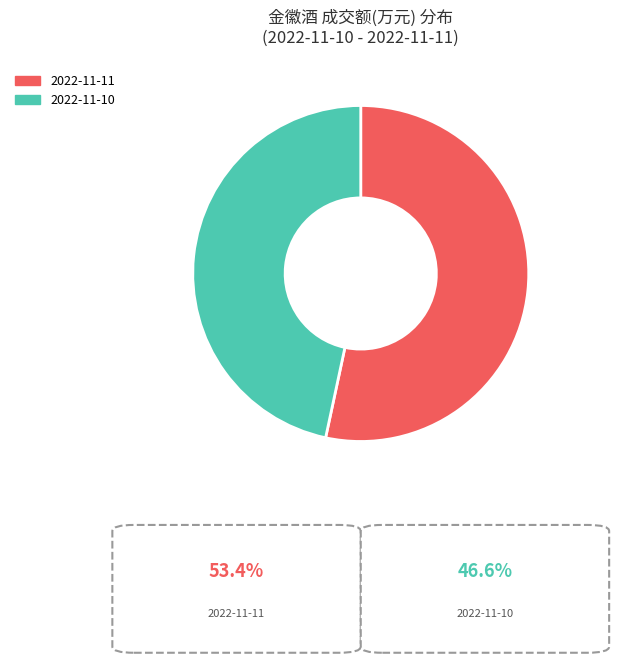

Is it true that 2022-11-11 is 68% of the pie?

False